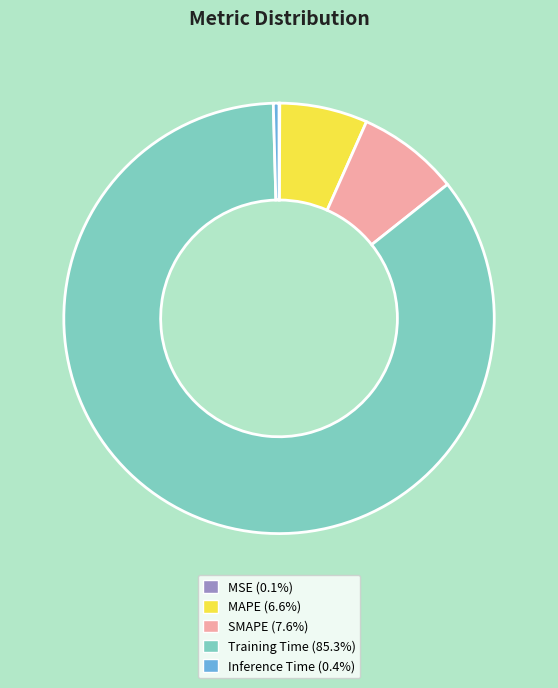

Is the sum of Training Time and Inference Time greater than half?

Yes